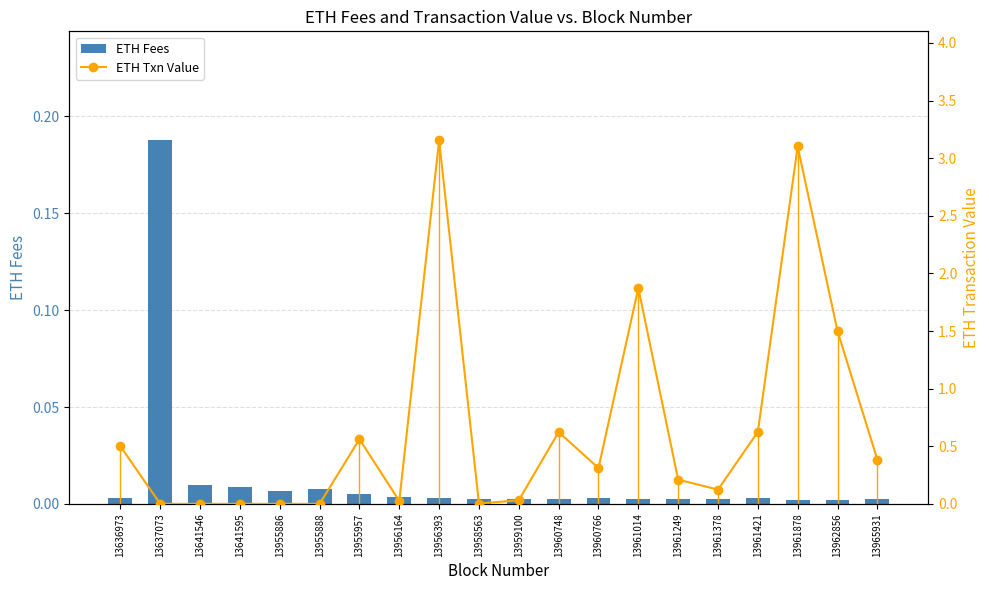

What is the value of the ETH Txn Value bar at the 17th from the left?

0.6